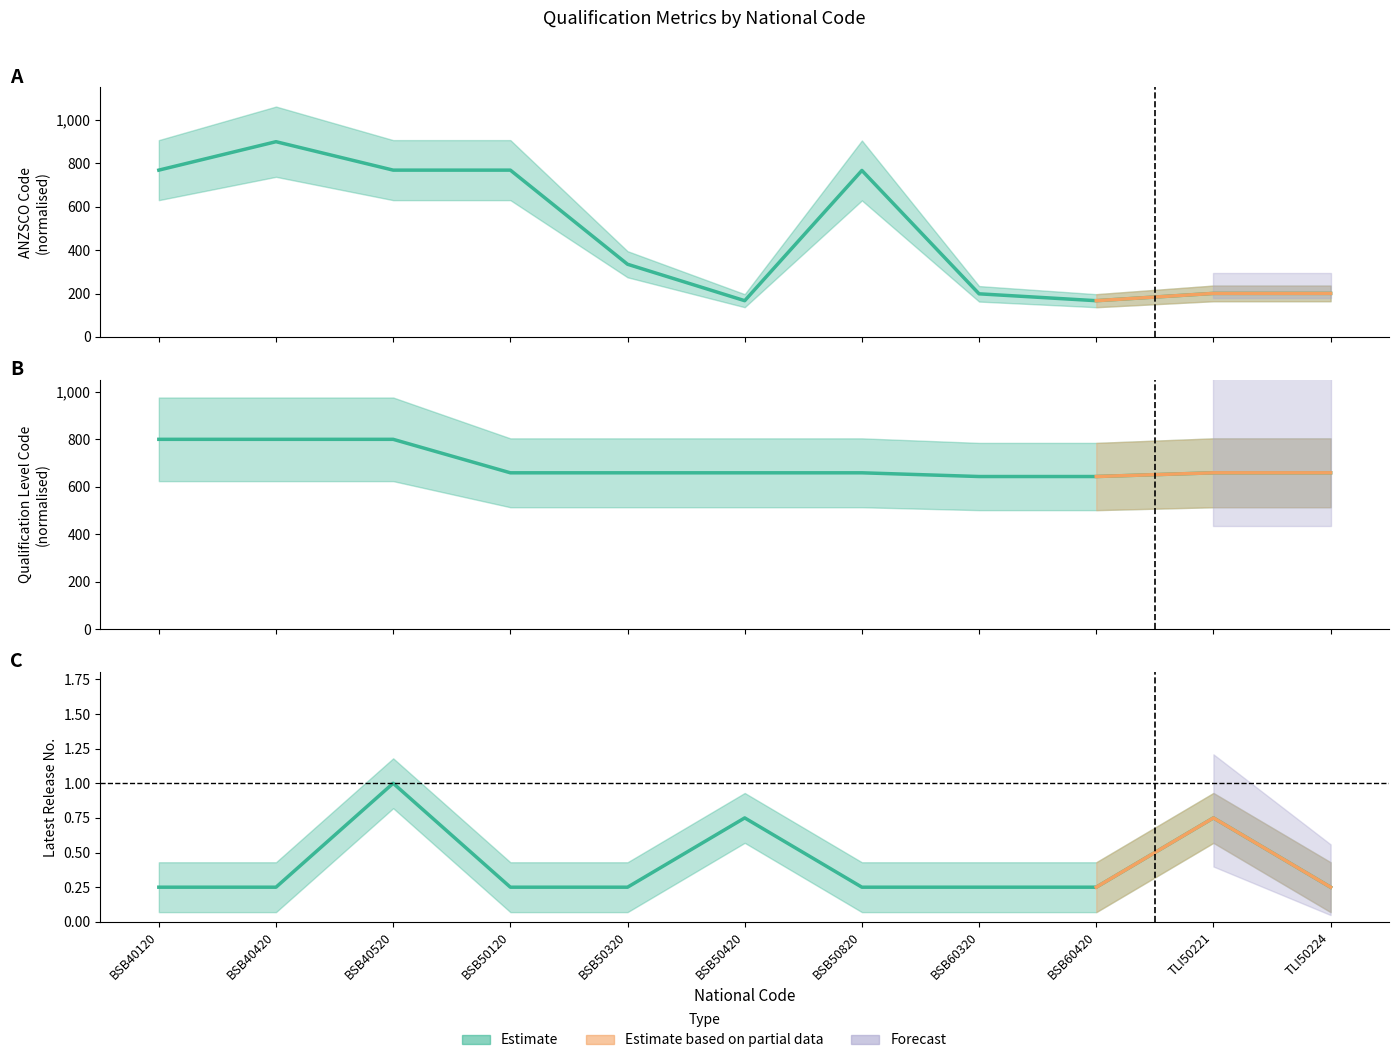

True or false: Qualification Level Code has a value of 434.3 at BSB50320.

False